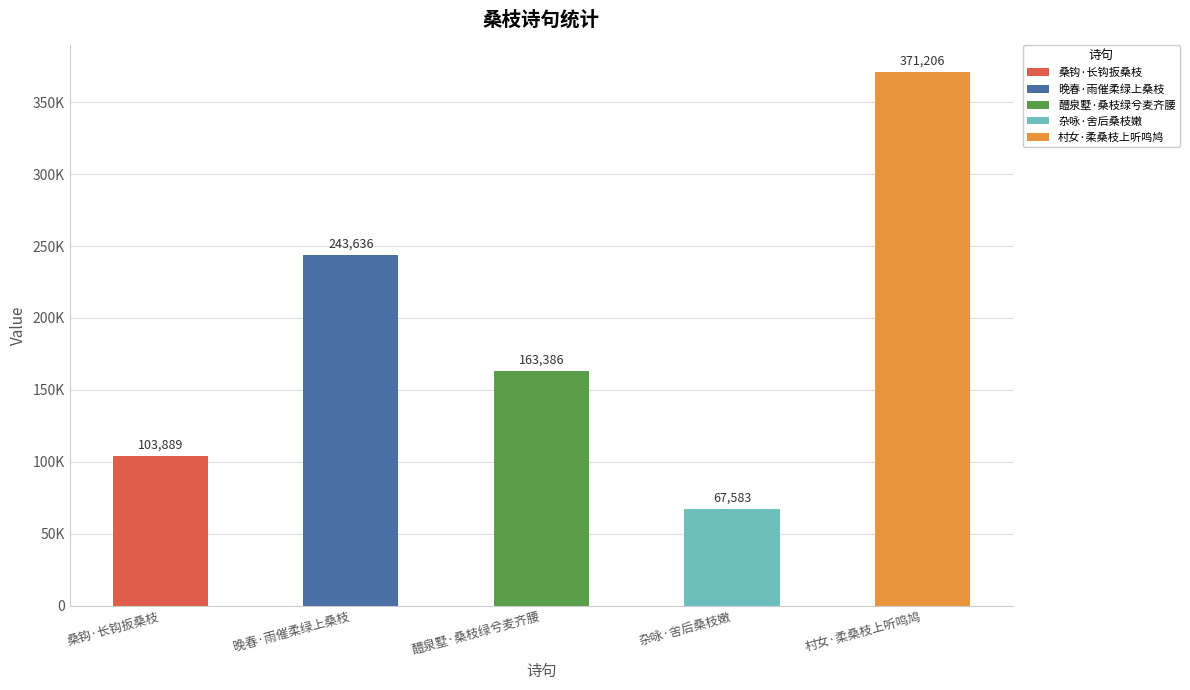

Read the value at 村女·柔桑枝上听鸣鸠, to the nearest 50.

371200